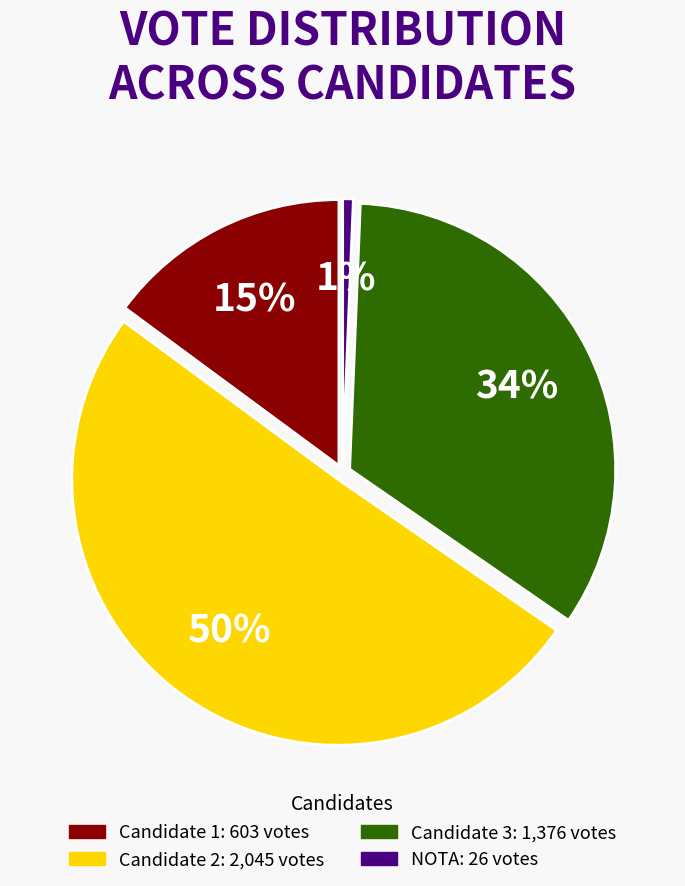

To the nearest percent, what is the average slice percentage?

25%